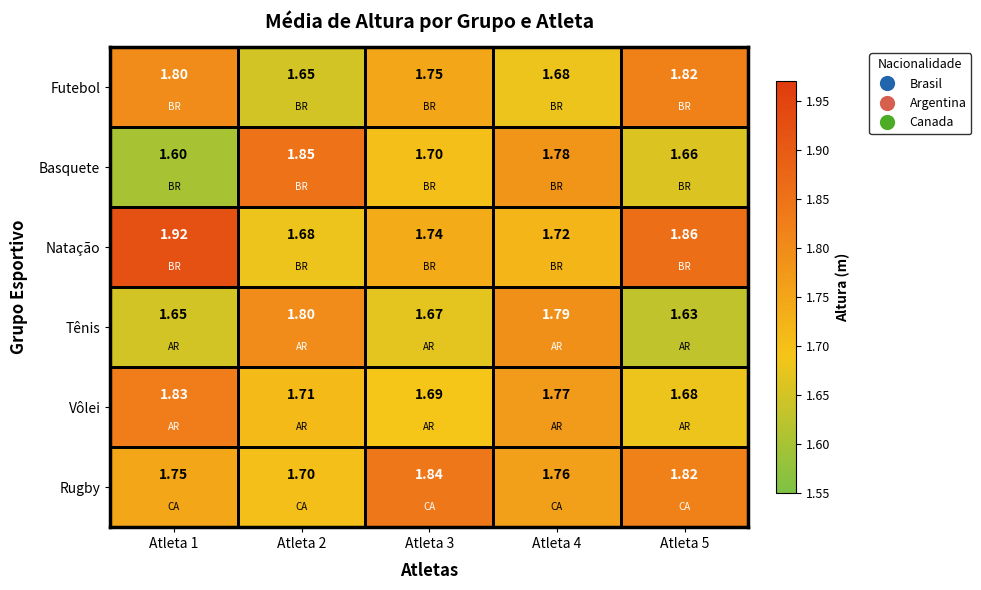

How many data points does each series have?

5